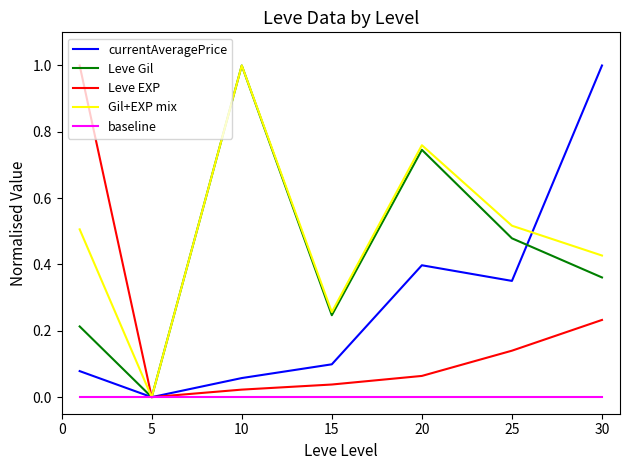

How many lines are shown in the chart?

5